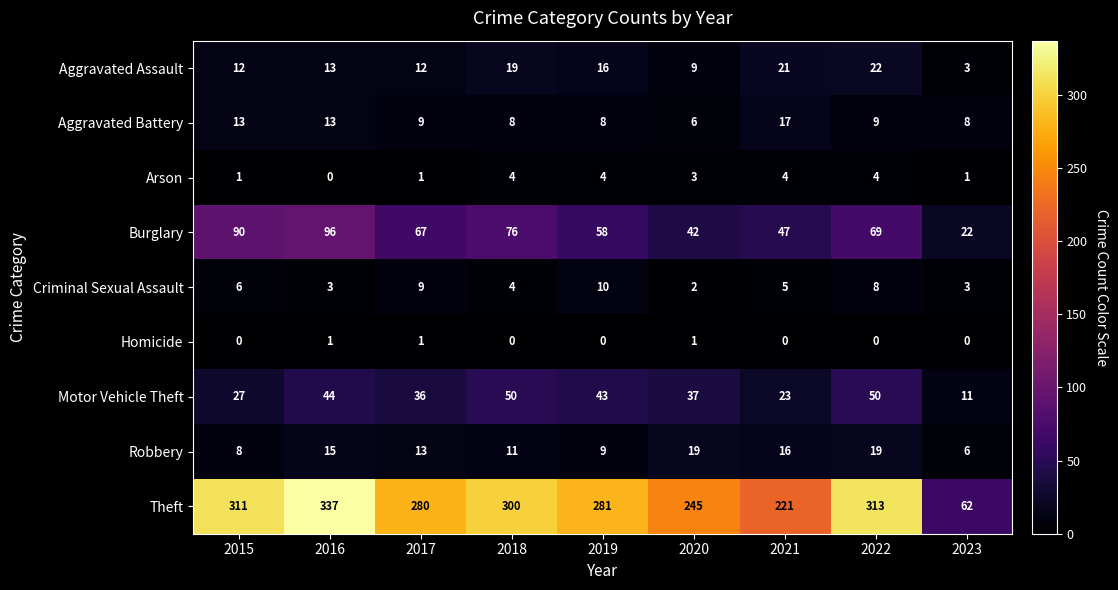

What is the difference between the highest and lowest values at 2021?

221